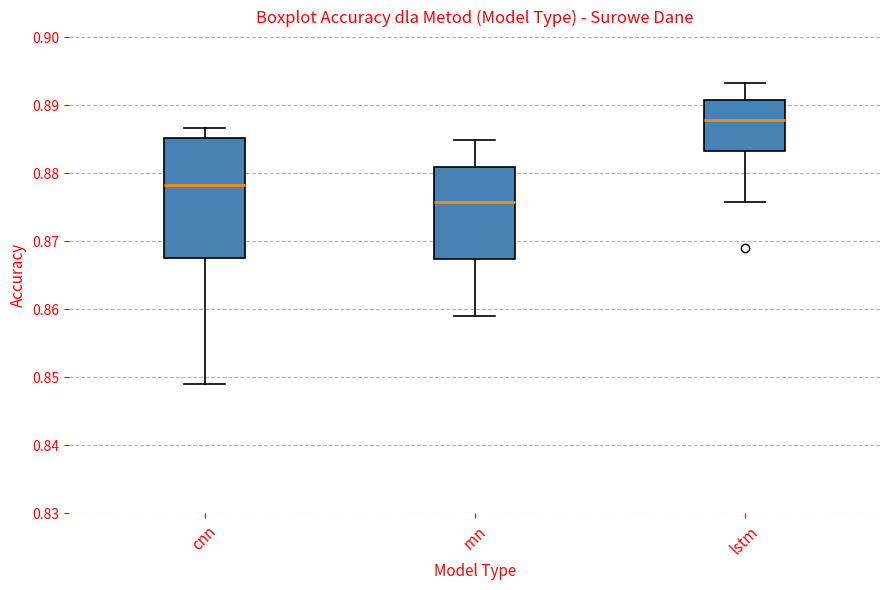

Where does the median line of the box for lstm sit on the y-axis? The values are not printed on the chart, so give them approximately, as read against the axis.

0.888